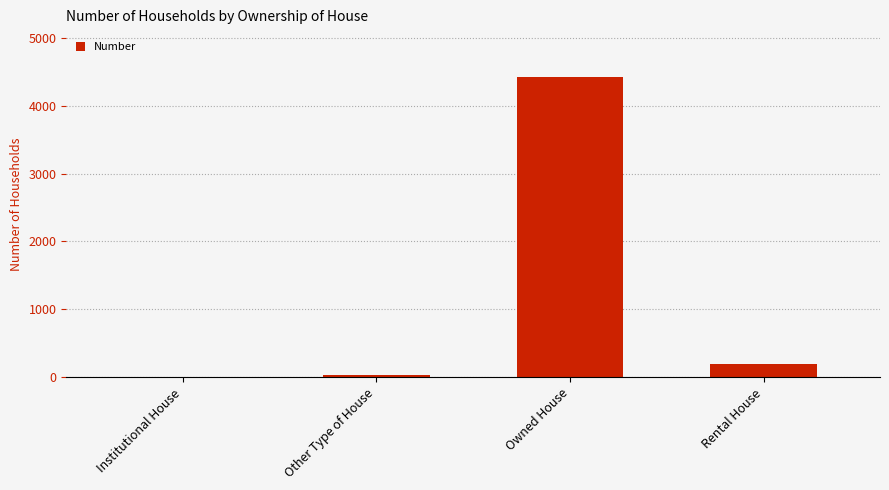

What is the average value?

1162